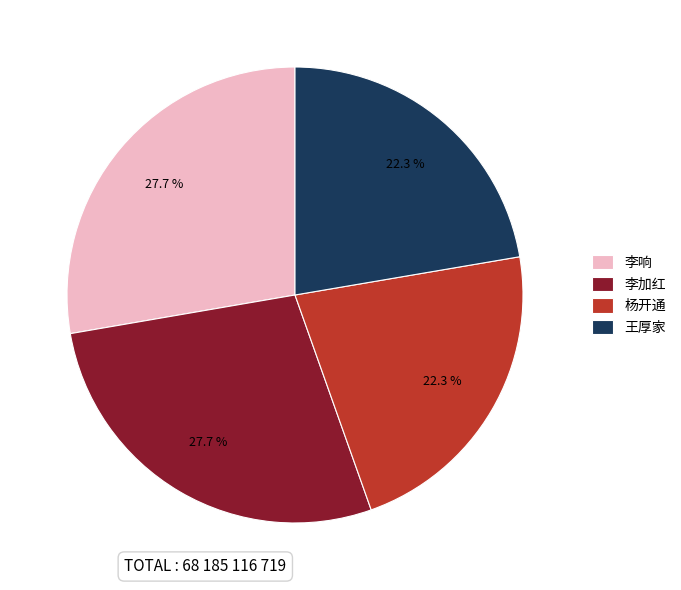

Does 王厚家 represent more than half of the total?

No